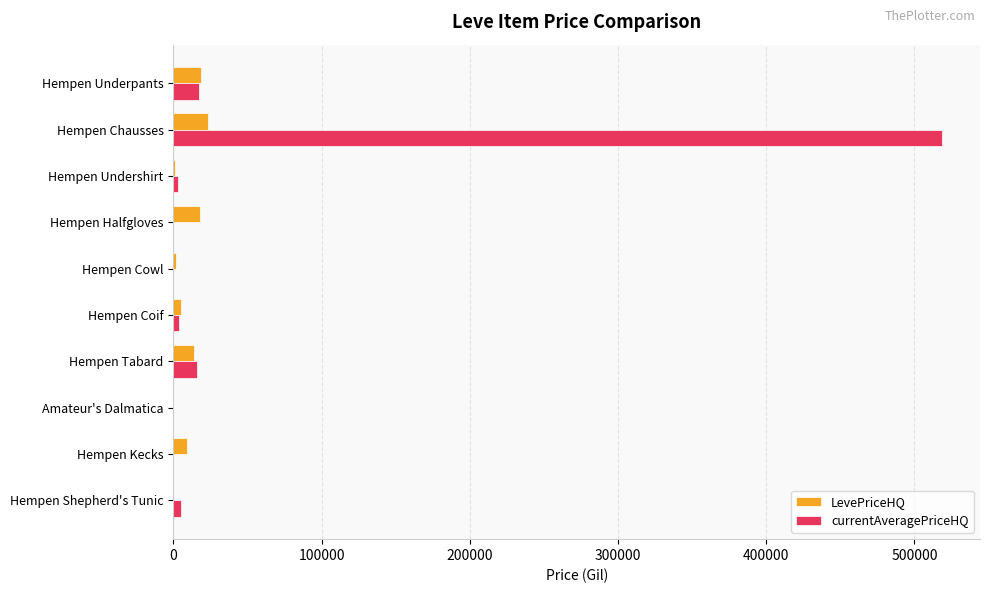

Which series has the widest spread of values?

currentAveragePriceHQ